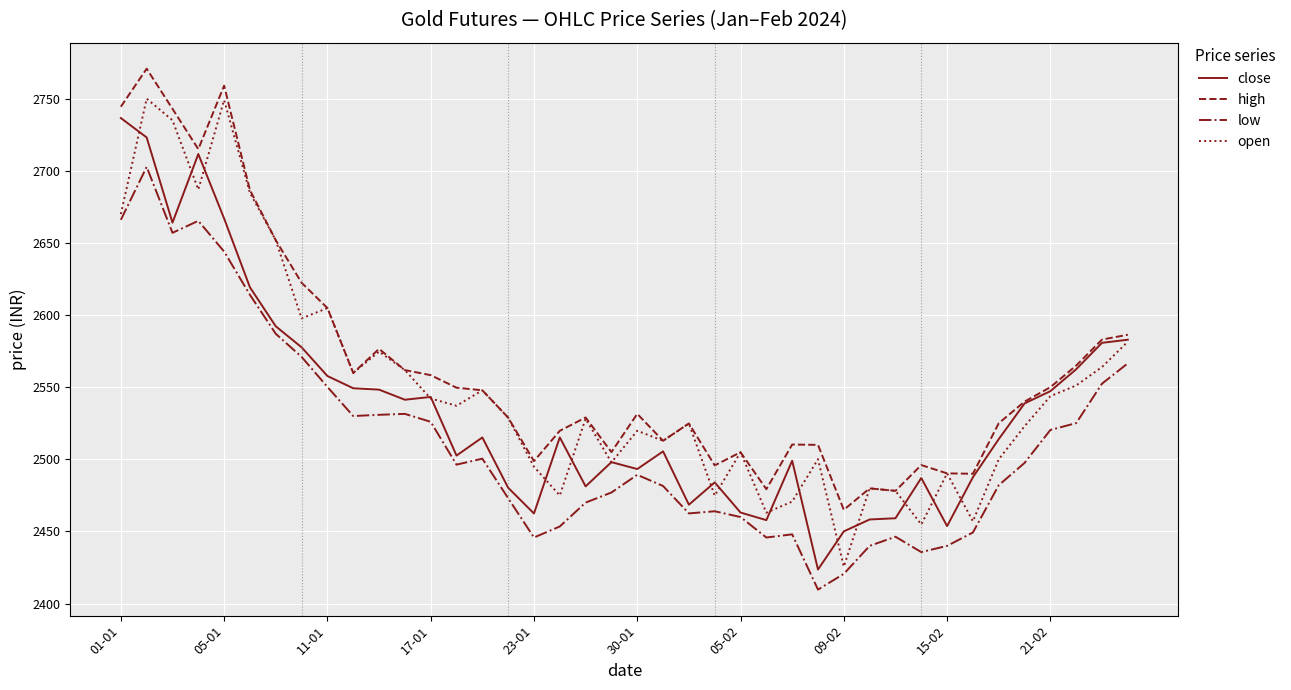

What is the lowest value of the open series?

2425.7